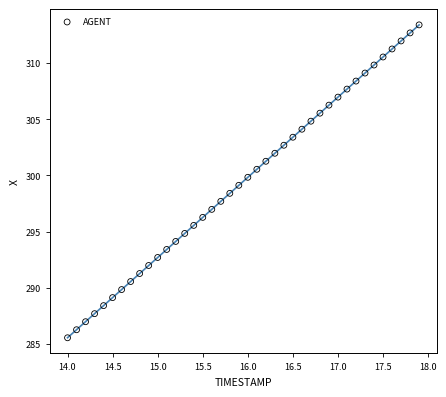

What is the range of Y values (max minus min)?

27.9